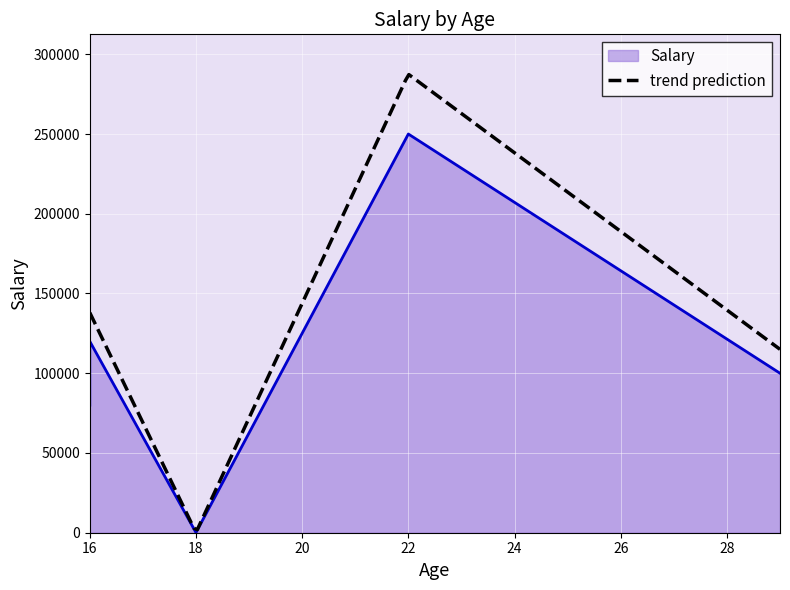

What is the difference between the values at 18 and 16?

119910